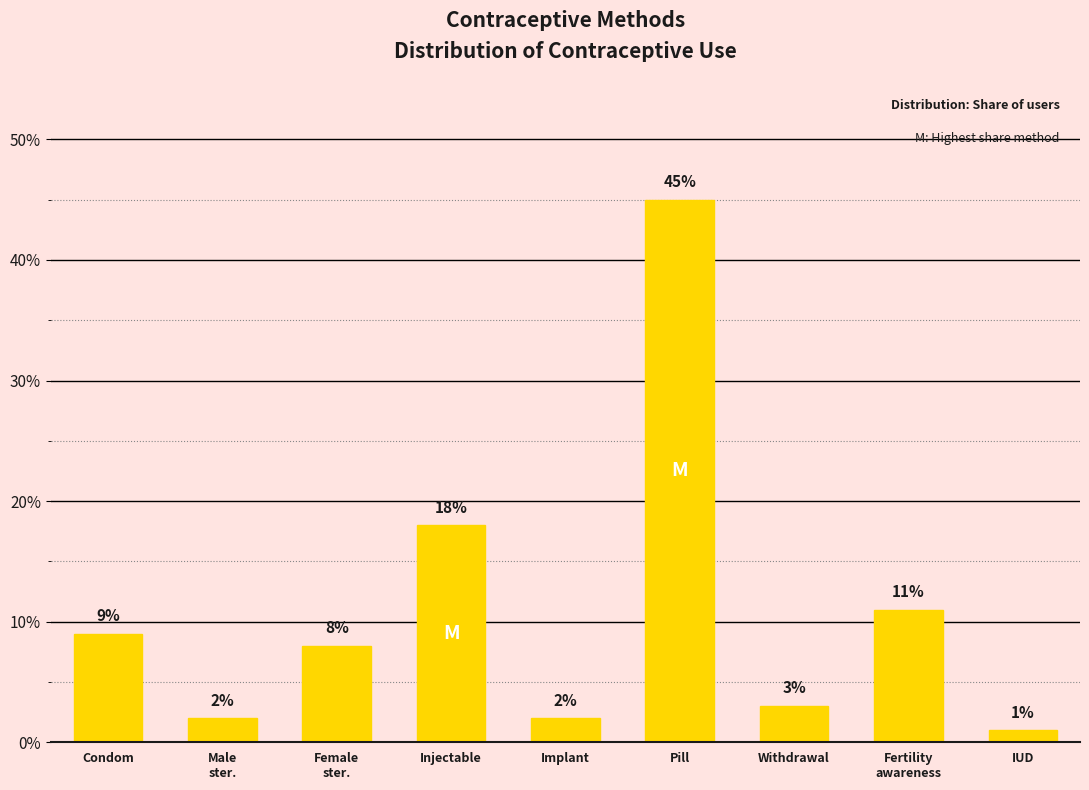

Does the chart contain any negative values?

No